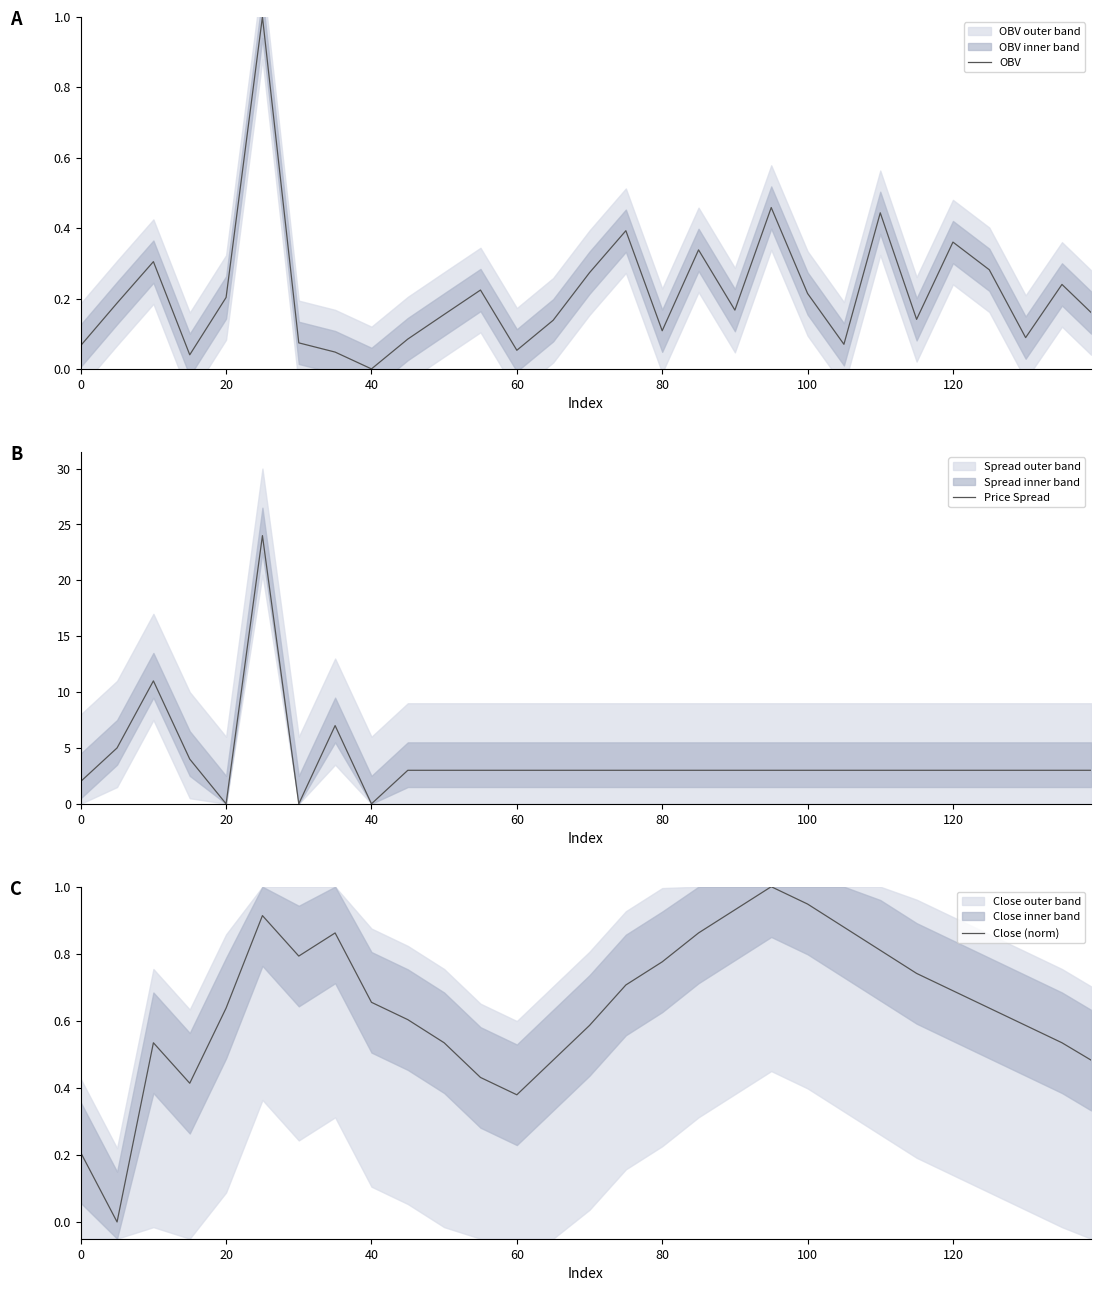

What is the value of the OBV point at the 26th from the left?

0.3